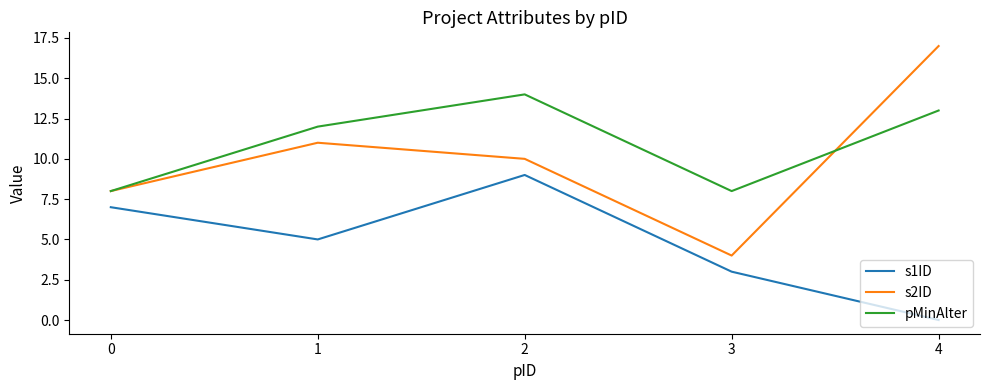

True or false: s2ID and s1ID intersect in this chart.

False